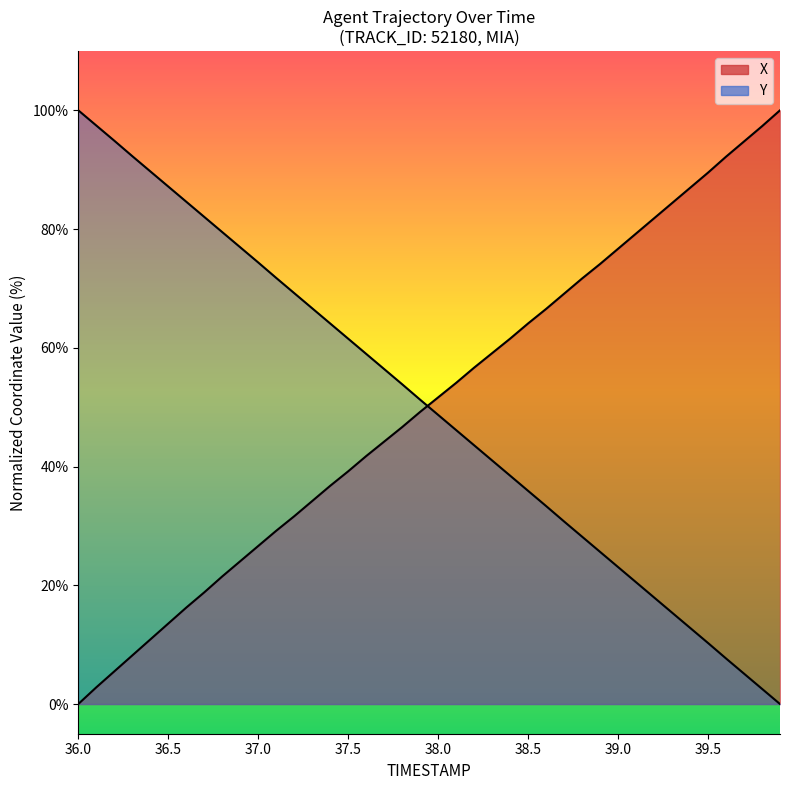

How many categories are shown in the chart?

40